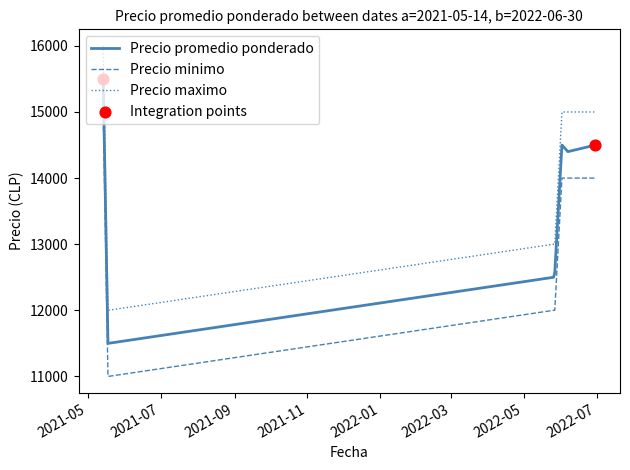

Which series has the largest total across all categories?

Precio maximo